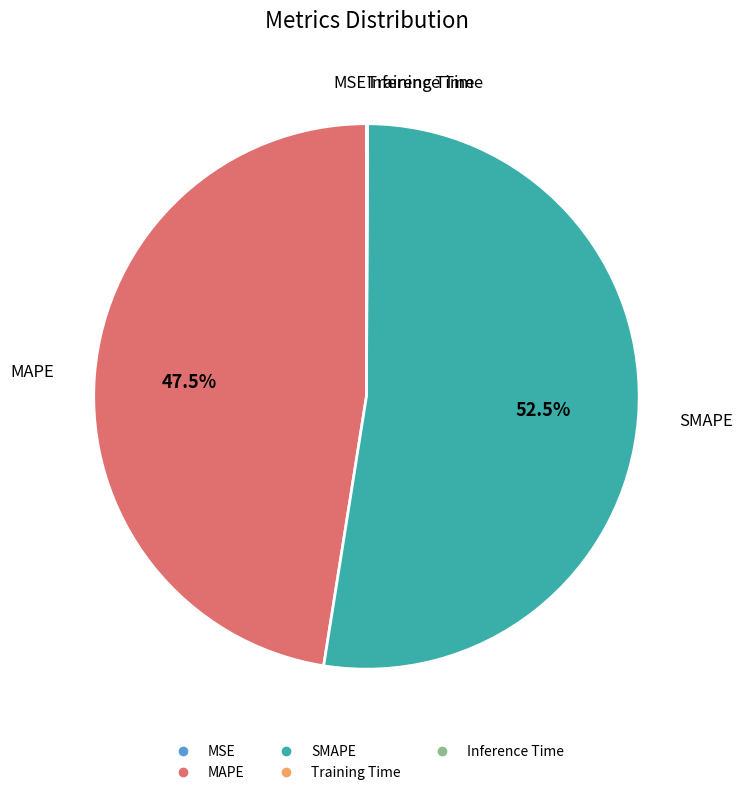

To the nearest percent, what is the difference between the largest and smallest slice percentages?

52%